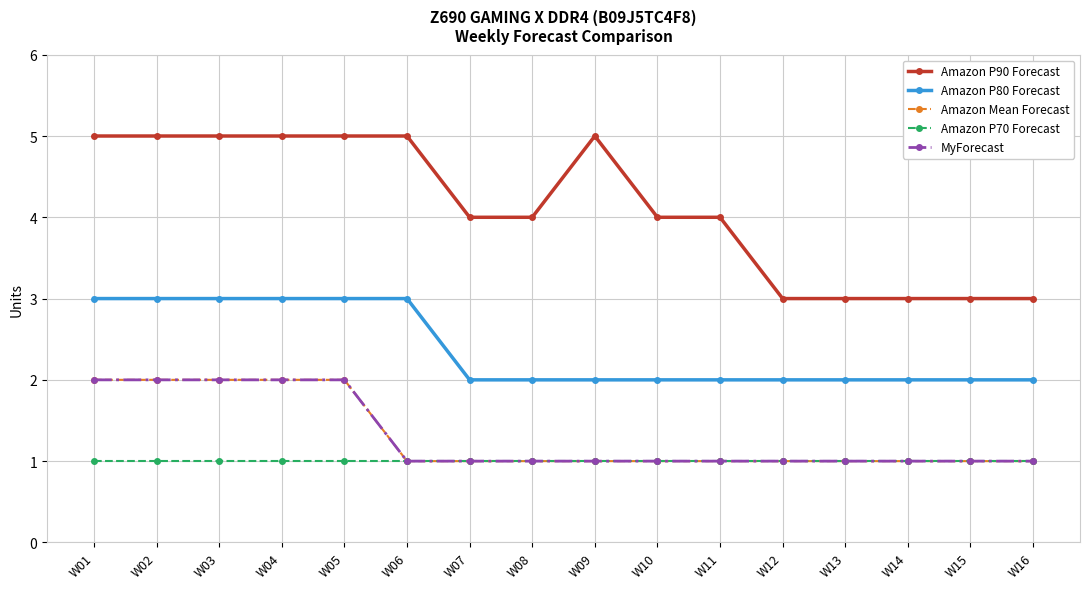

True or false: Amazon P90 Forecast and Amazon P70 Forecast cross at least once.

False